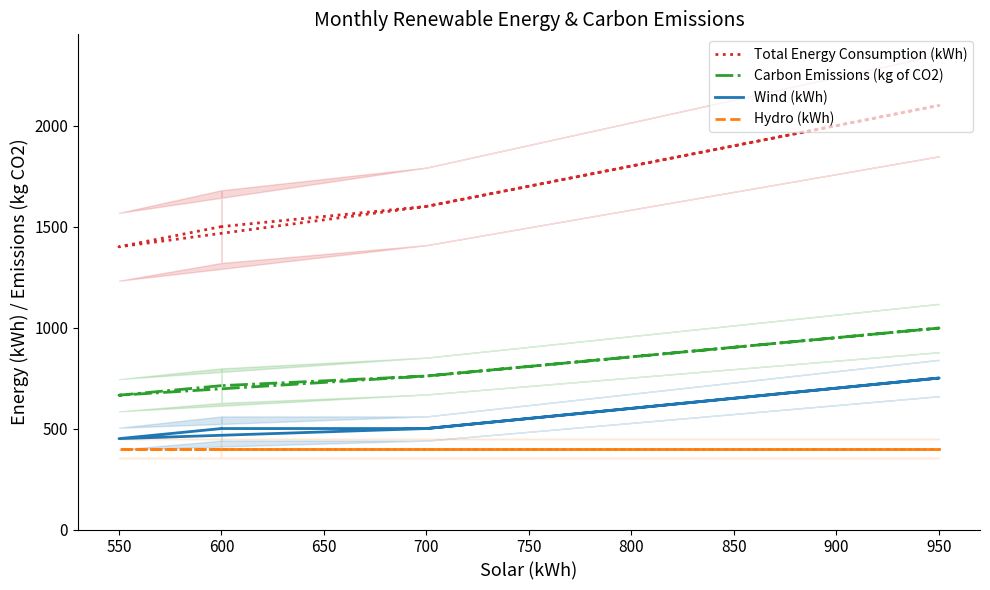

At how many categories does at least one series exceed 654?

12